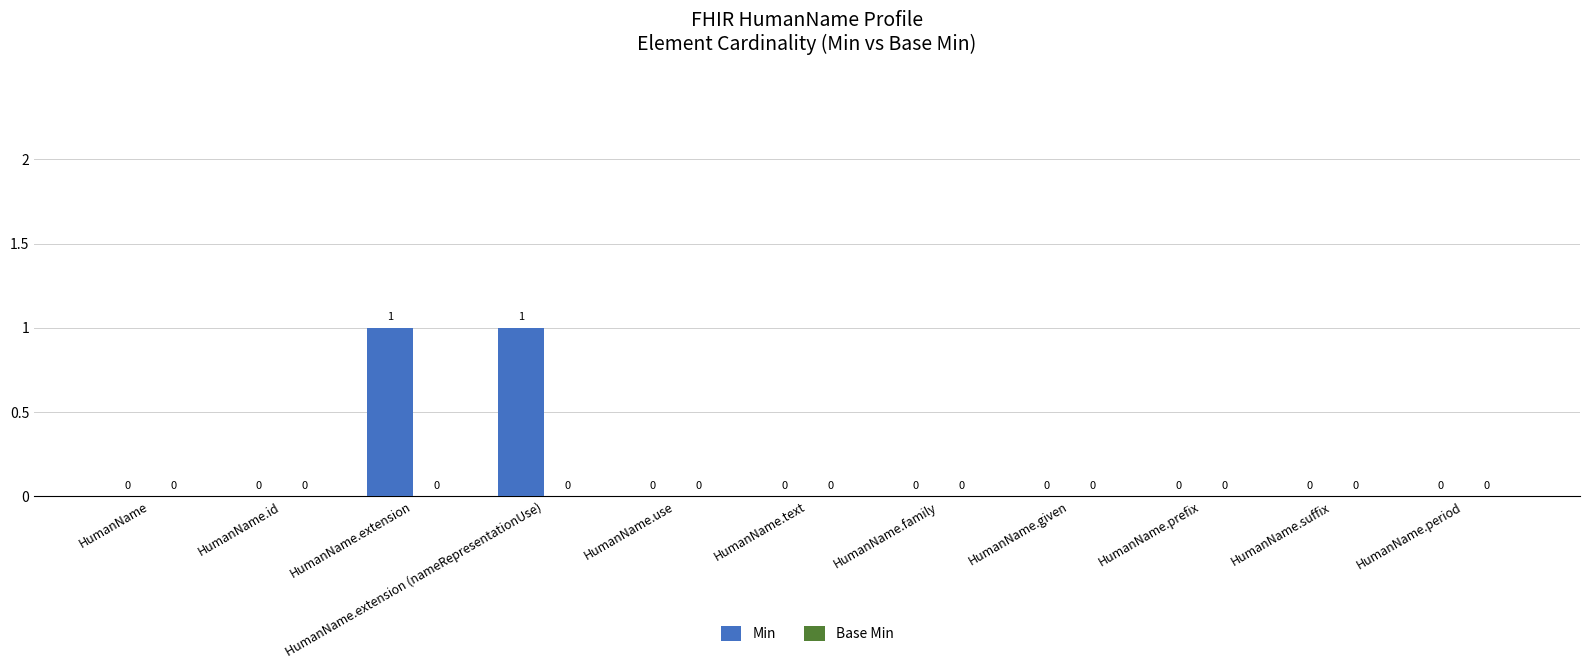

What is the change in value from HumanName.id to HumanName.extension (nameRepresentationUse)?

+1